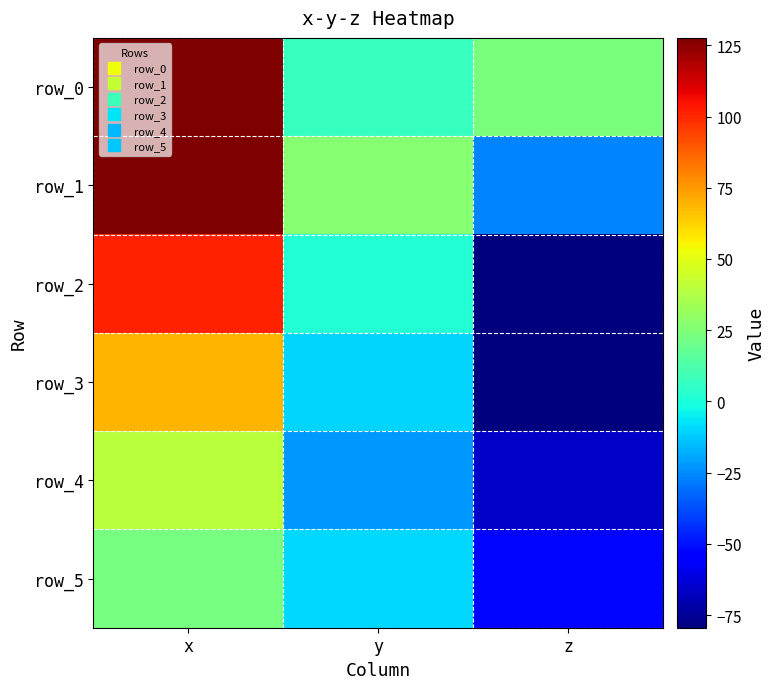

Is the value of row_3 at z greater than the value of row_4 at z?

No